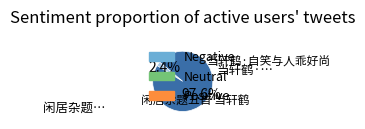

Is there a majority slice in this chart?

Yes